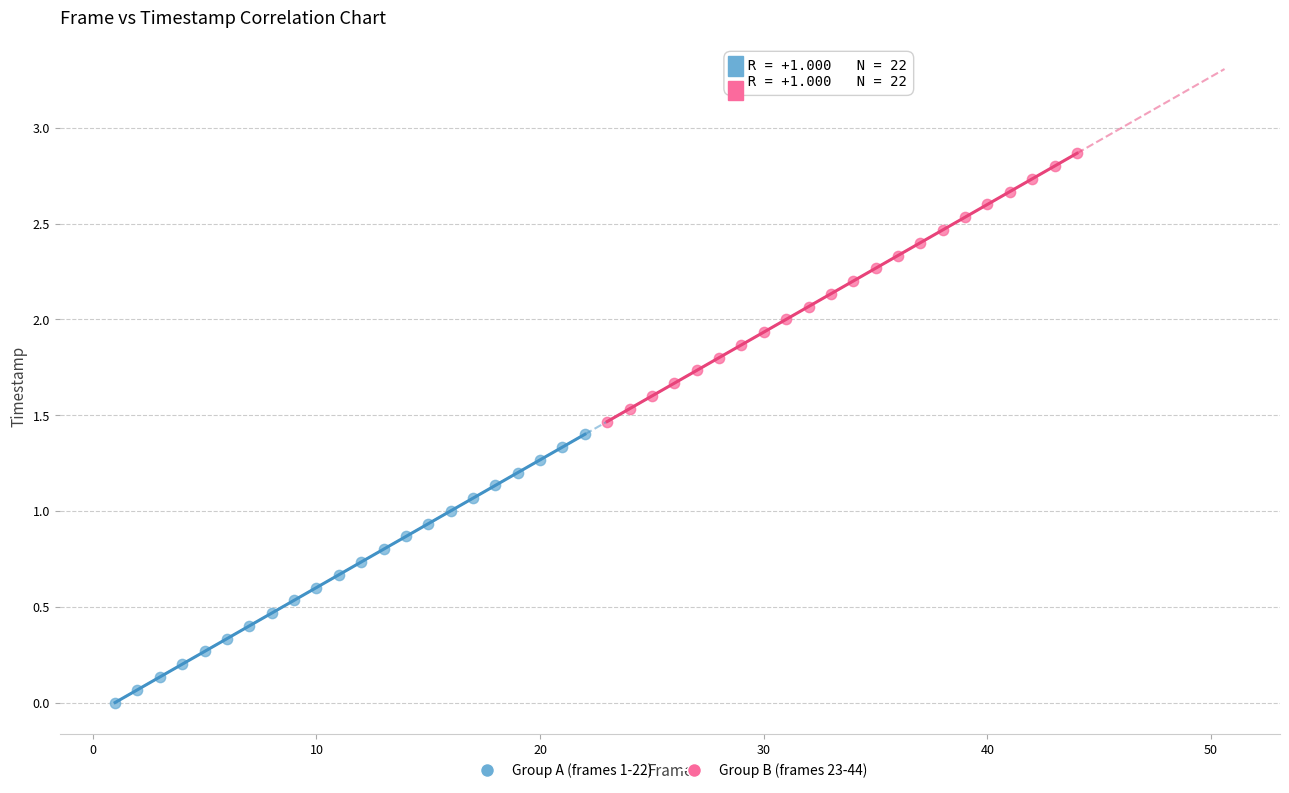

What are all the series names shown in the legend?

Group A (frames 1-22), Group B (frames 23-44)